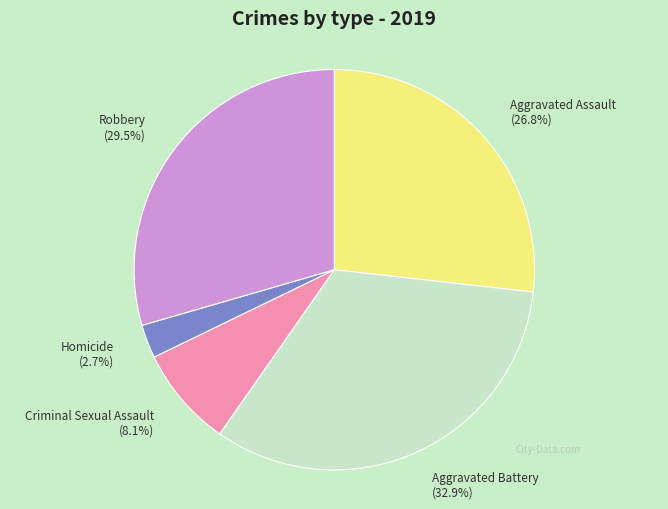

Which slice is the smallest?

Homicide